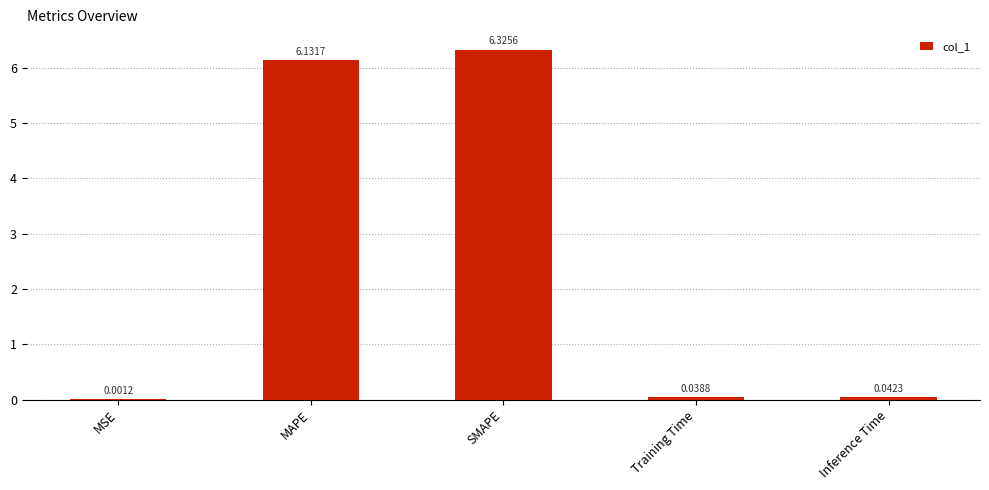

At which category does the chart reach its peak across all series?

SMAPE